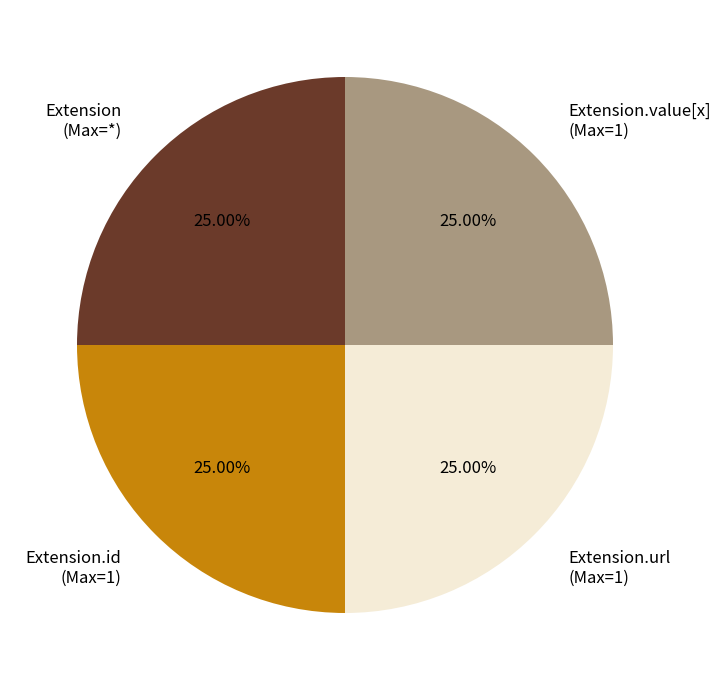

Count the number of slices in the pie.

4